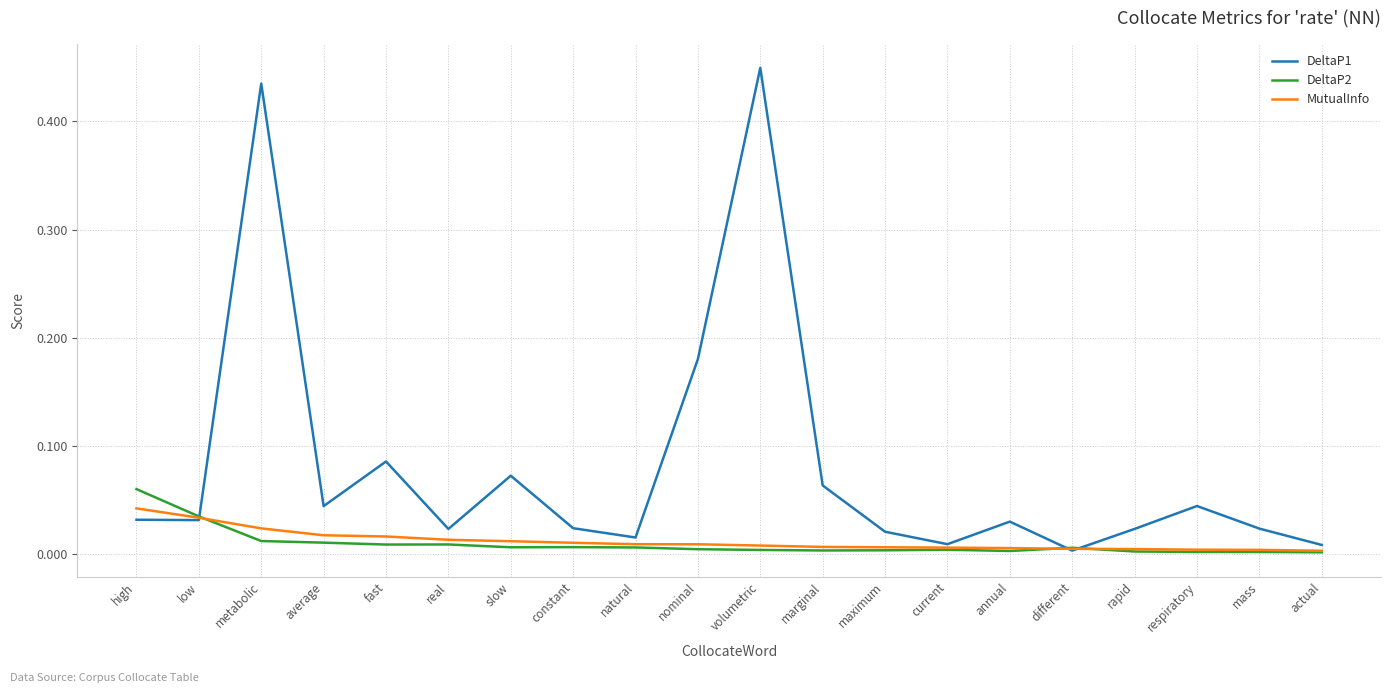

Is the value of DeltaP2 at actual greater than the value of DeltaP1 at constant?

No